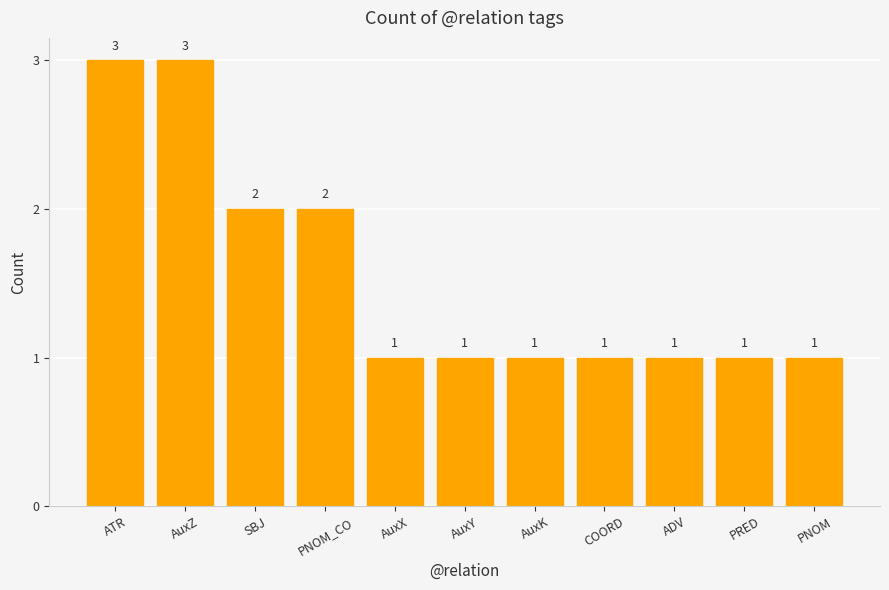

Reading right to left, what are all the values shown in this chart?

PNOM=1	PRED=1	ADV=1	COORD=1	AuxK=1	AuxY=1	AuxX=1	PNOM_CO=2	SBJ=2	AuxZ=3	ATR=3